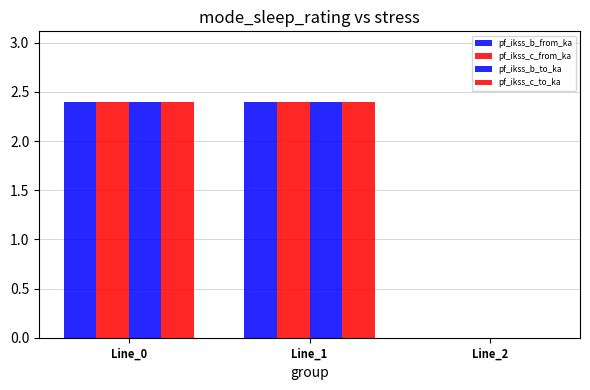

Which label corresponds to the smallest value in the chart?

Line_2